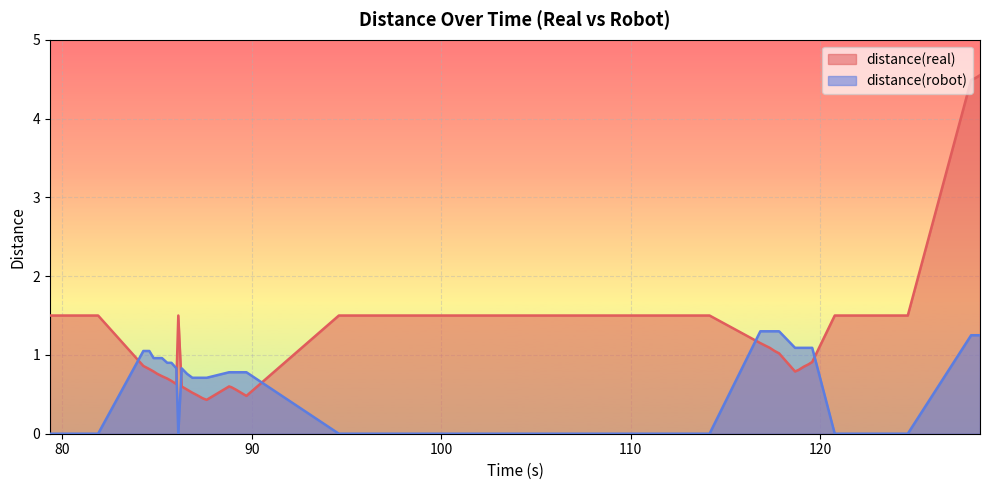

True or false: distance(real) and distance(robot) cross at least once.

True